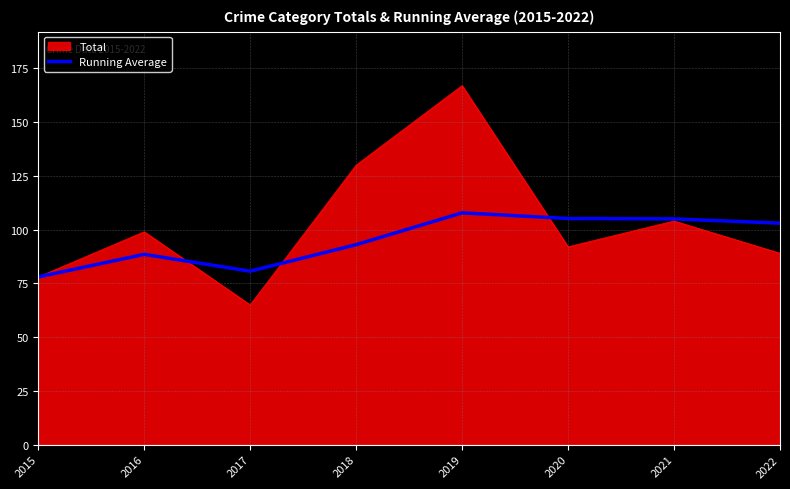

Rank the series by their maximum value, from lowest to highest.

Running Average, Total